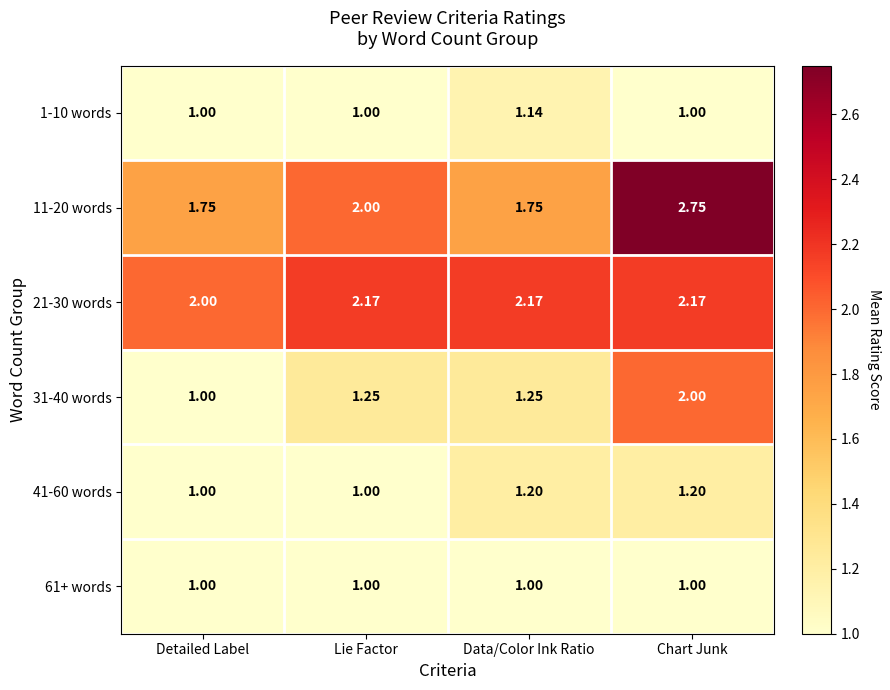

Is the value of 31-40 words at Chart Junk greater than the value of 1-10 words at Chart Junk?

Yes